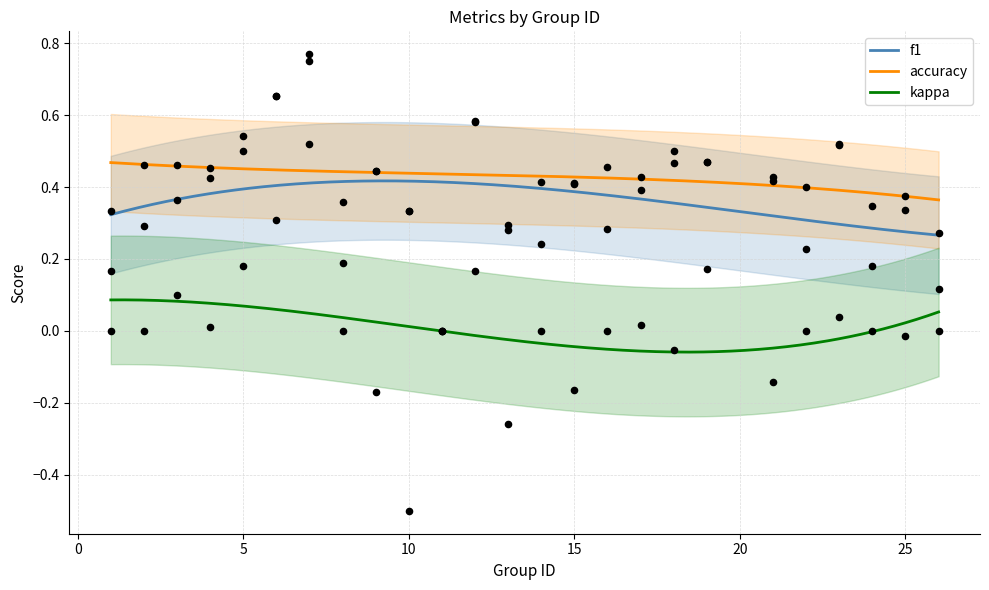

What is the total value across all series at 14?

0.7